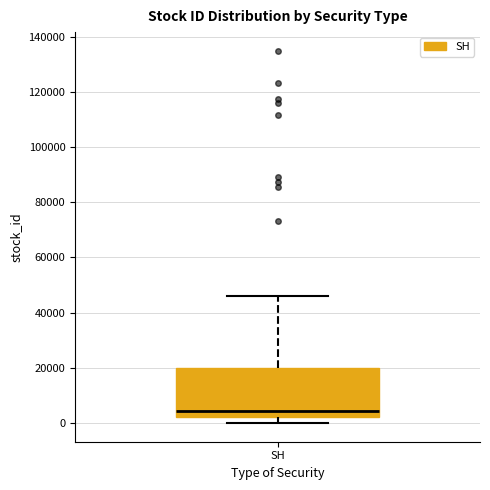

Read this box plot against the y-axis: the position of the median line, the range covered by the box, and the ends of both whiskers. The values are not printed on the chart, so give them approximately, as read against the axis.

median 4000, box 2000 to 20000, whiskers 0 to 46000